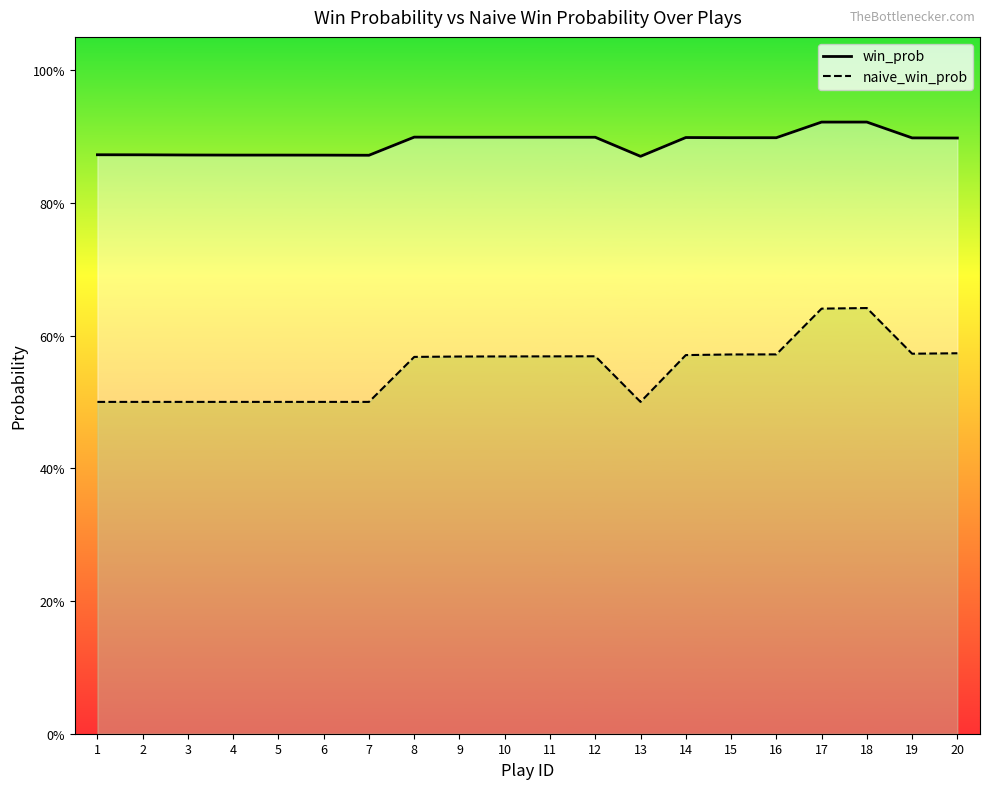

Does the chart have visible grid lines?

No